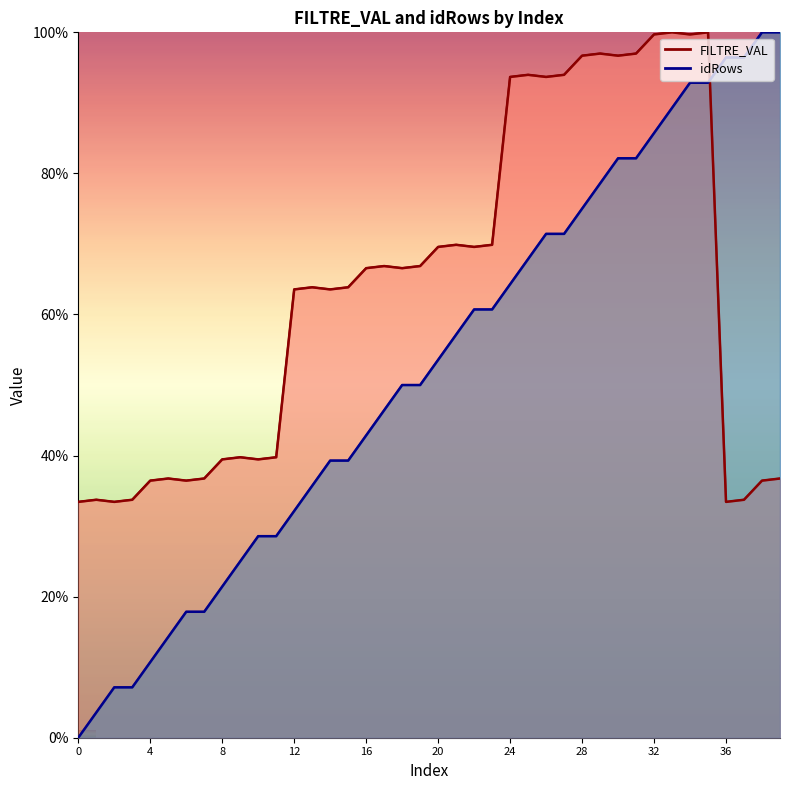

List the labels in order of idRows value, largest first.

38, 39, 36, 37, 34, 35, 33, 32, 30, 31, 29, 28, 26, 27, 25, 24, 22, 23, 21, 20, 18, 19, 17, 16, 14, 15, 13, 12, 10, 11, 9, 8, 6, 7, 5, 4, 2, 3, 1, 0